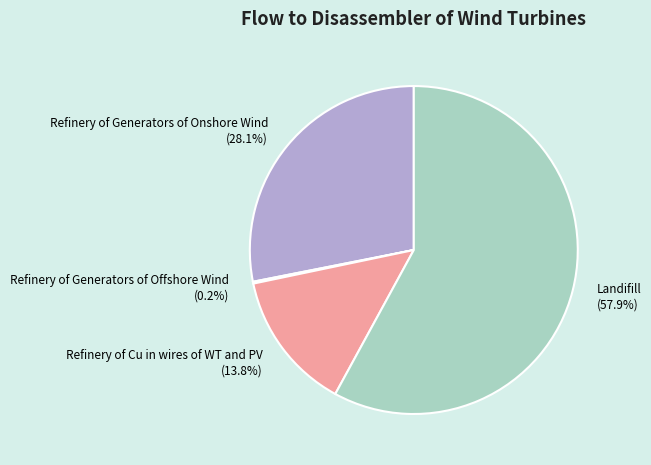

Between Refinery of Generators of Onshore Wind and Refinery of Cu in wires of WT and PV, which is larger?

Refinery of Generators of Onshore Wind